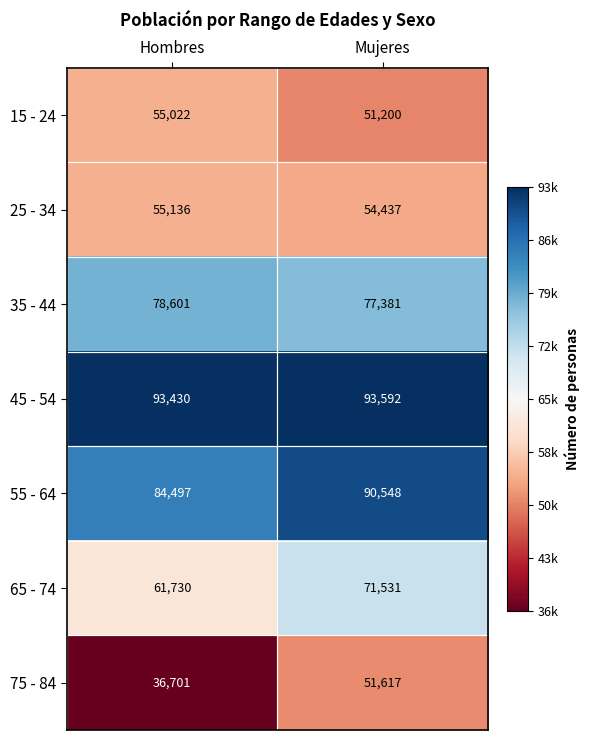

At which category is the sum across all series the highest?

Mujeres